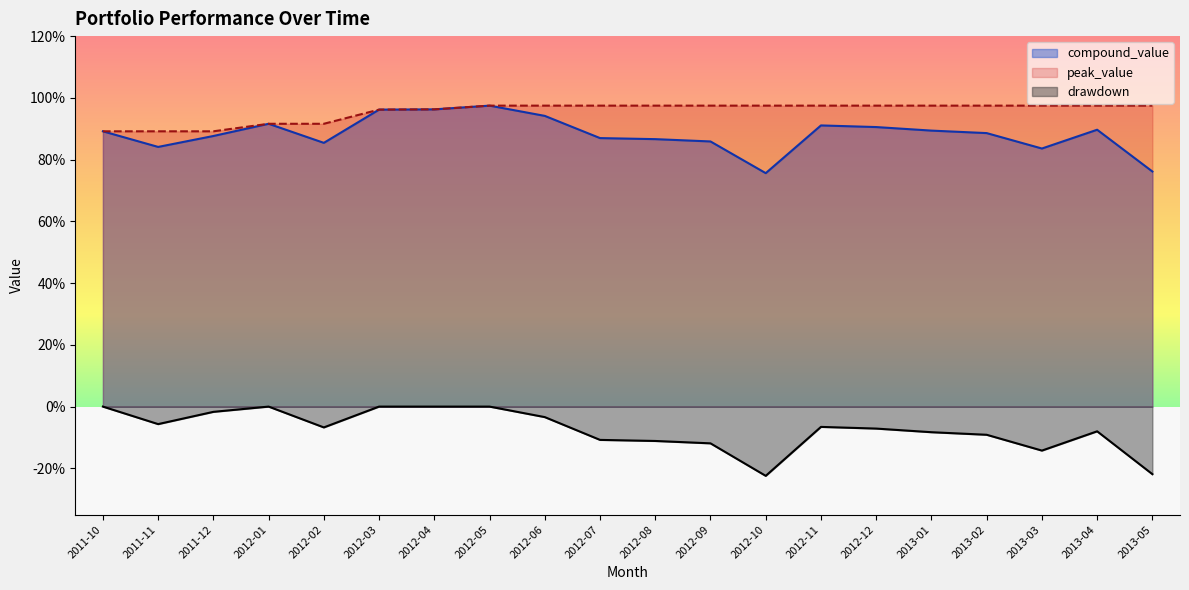

What is the total value across all series at 2012-11?

1.8